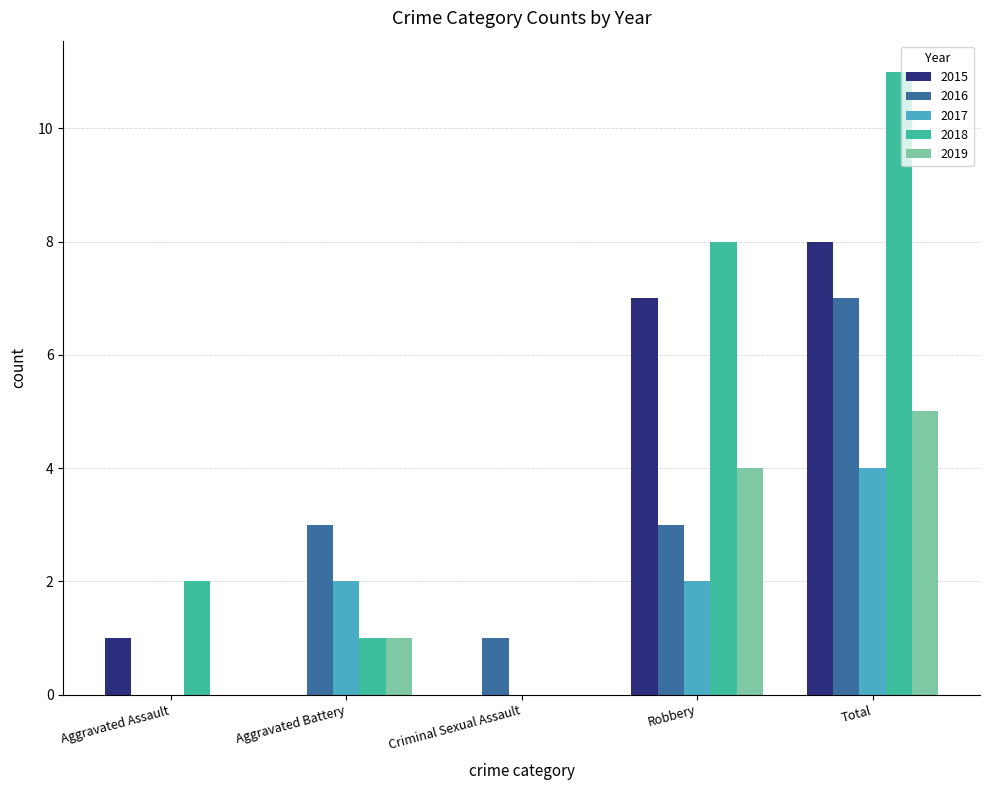

Between Criminal Sexual Assault and Robbery, which series saw the biggest shift?

2018